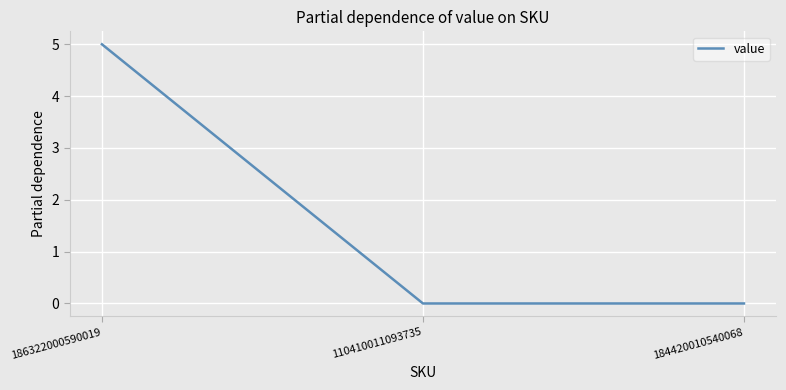

Reading right to left, list all the values displayed in this chart.

0	0	5